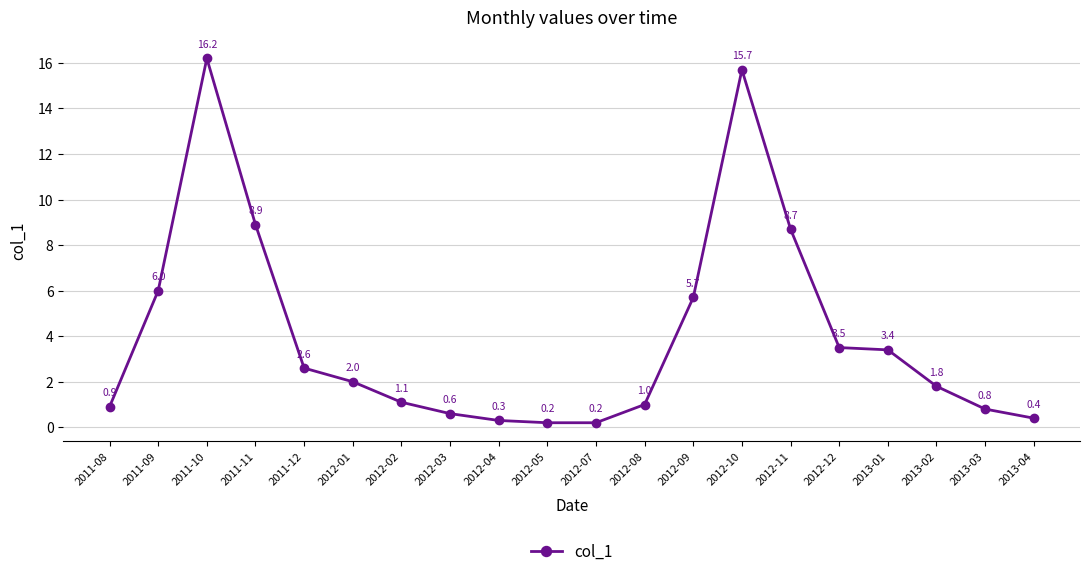

Where is the first local maximum?

2011-10